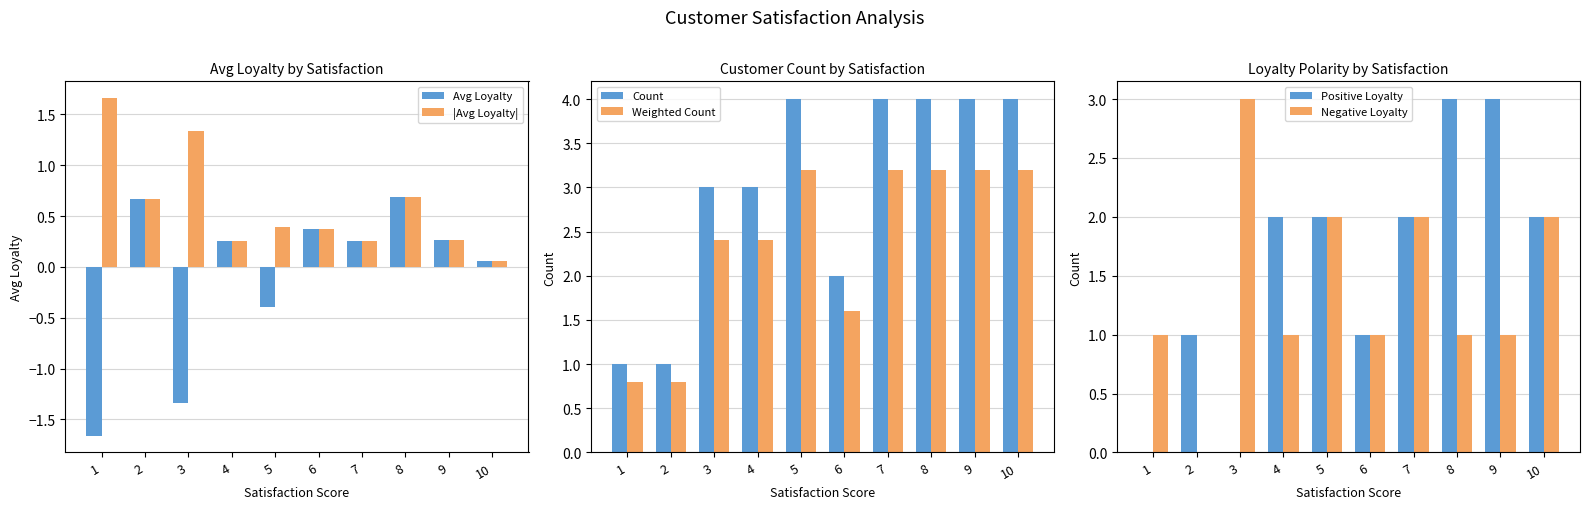

How many bars are there in total?

60